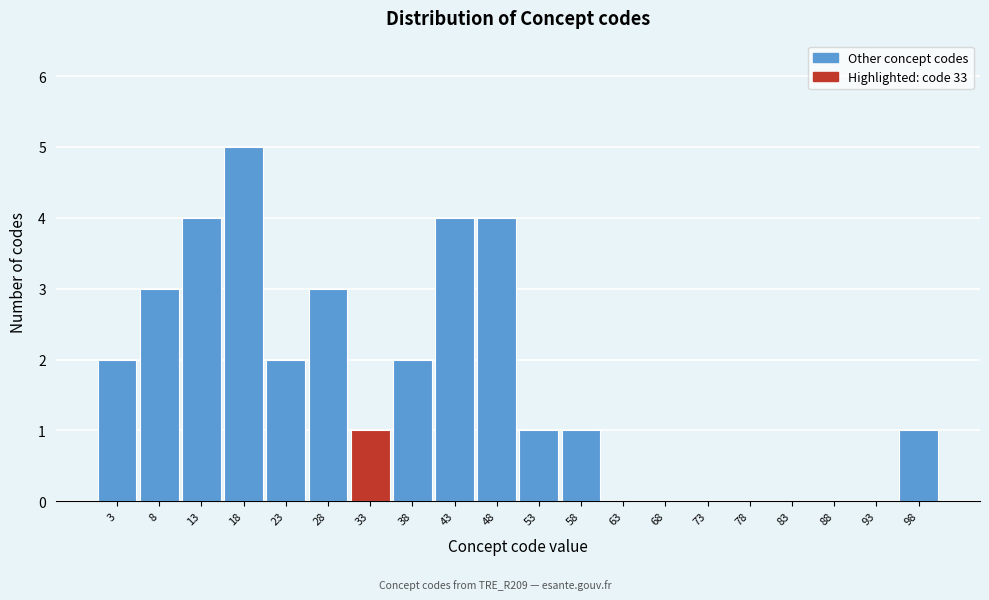

What is the height of the bar covering 35.5 to 40.5 on the x-axis? The values are not printed on the chart, so give them approximately, as read against the axis.

2